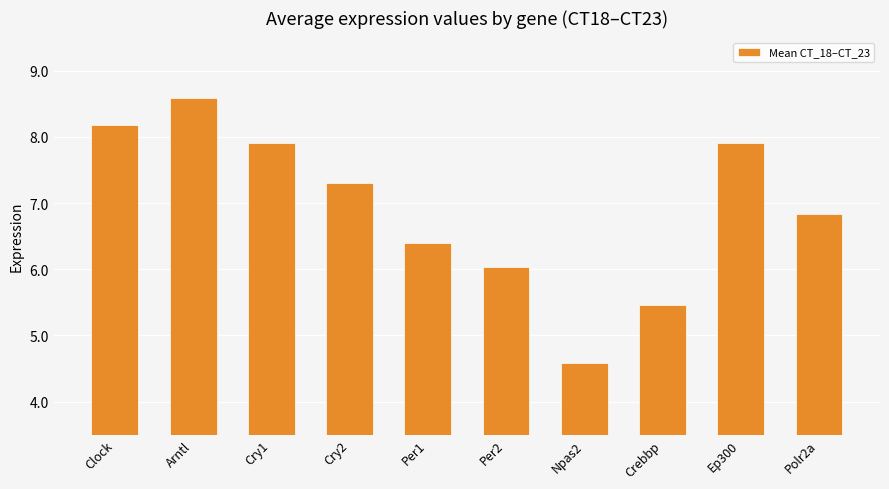

How many categories are shown in the chart?

10